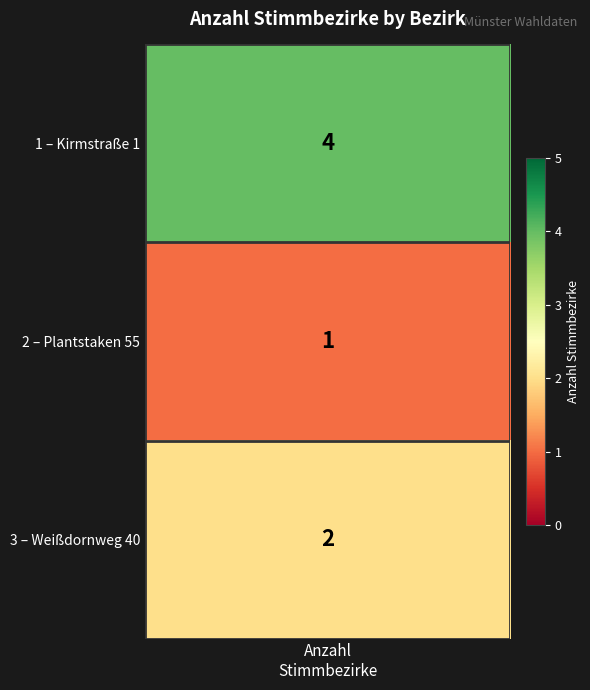

List the labels in order of value, largest first.

Bezirk 1, Bezirk 3, Bezirk 2